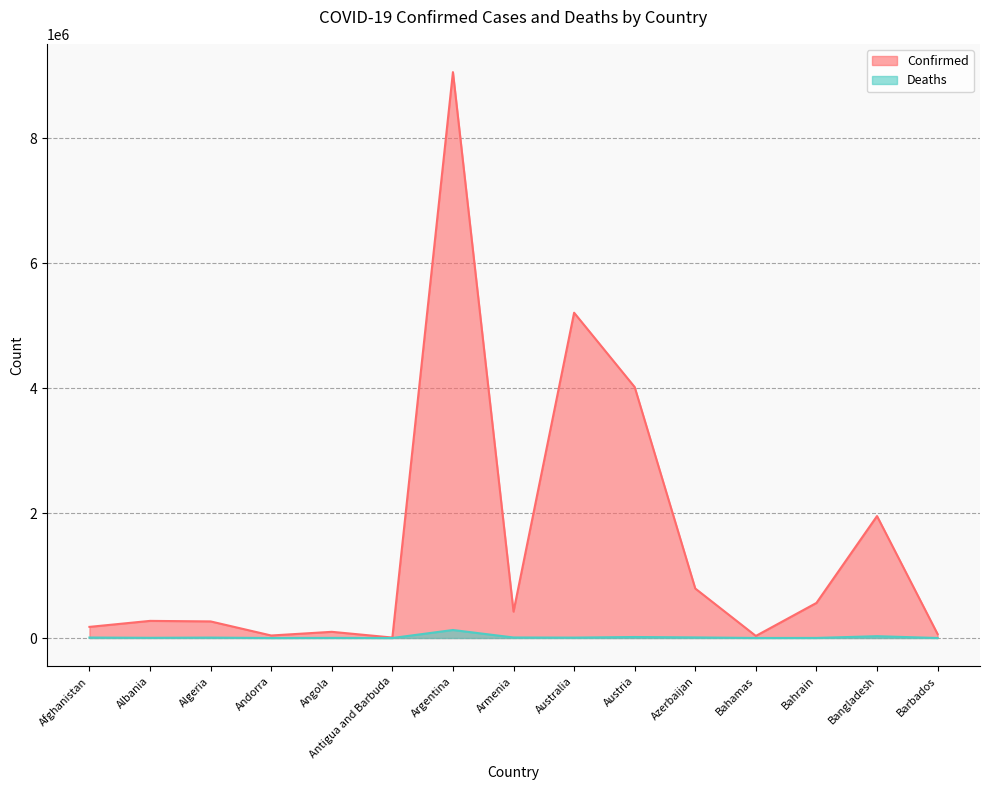

What is the greatest value displayed?

9057923